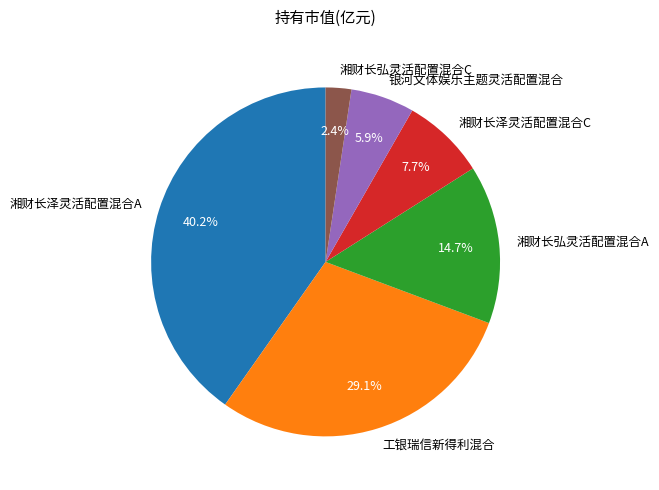

To the nearest percent, what portion does 工银瑞信新得利混合 represent?

29%